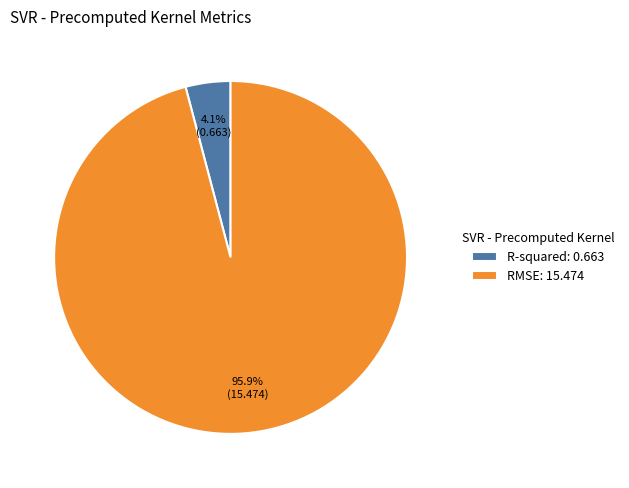

Do R-squared: 0.663 and RMSE: 15.474 together represent more than half of the pie?

Yes